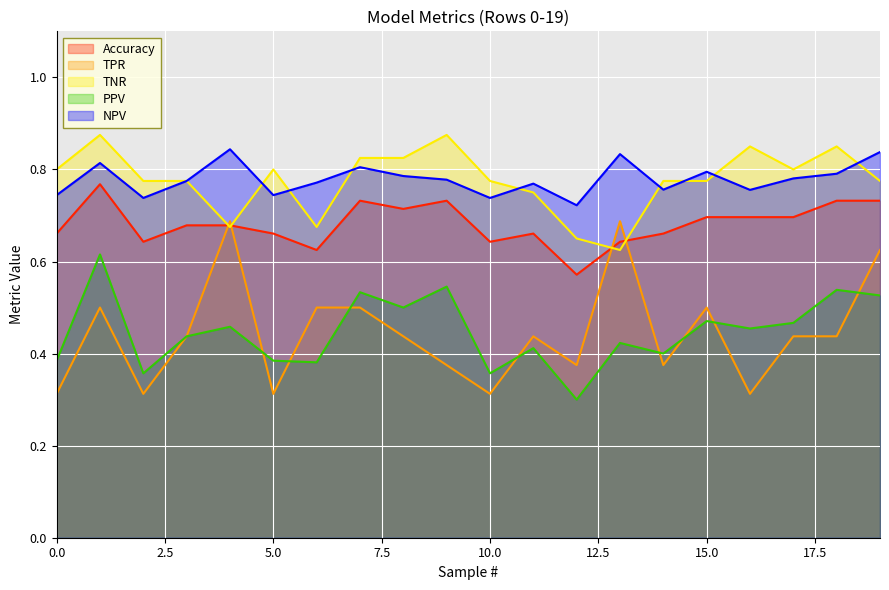

What is the difference between the highest and lowest values at 11?

0.4